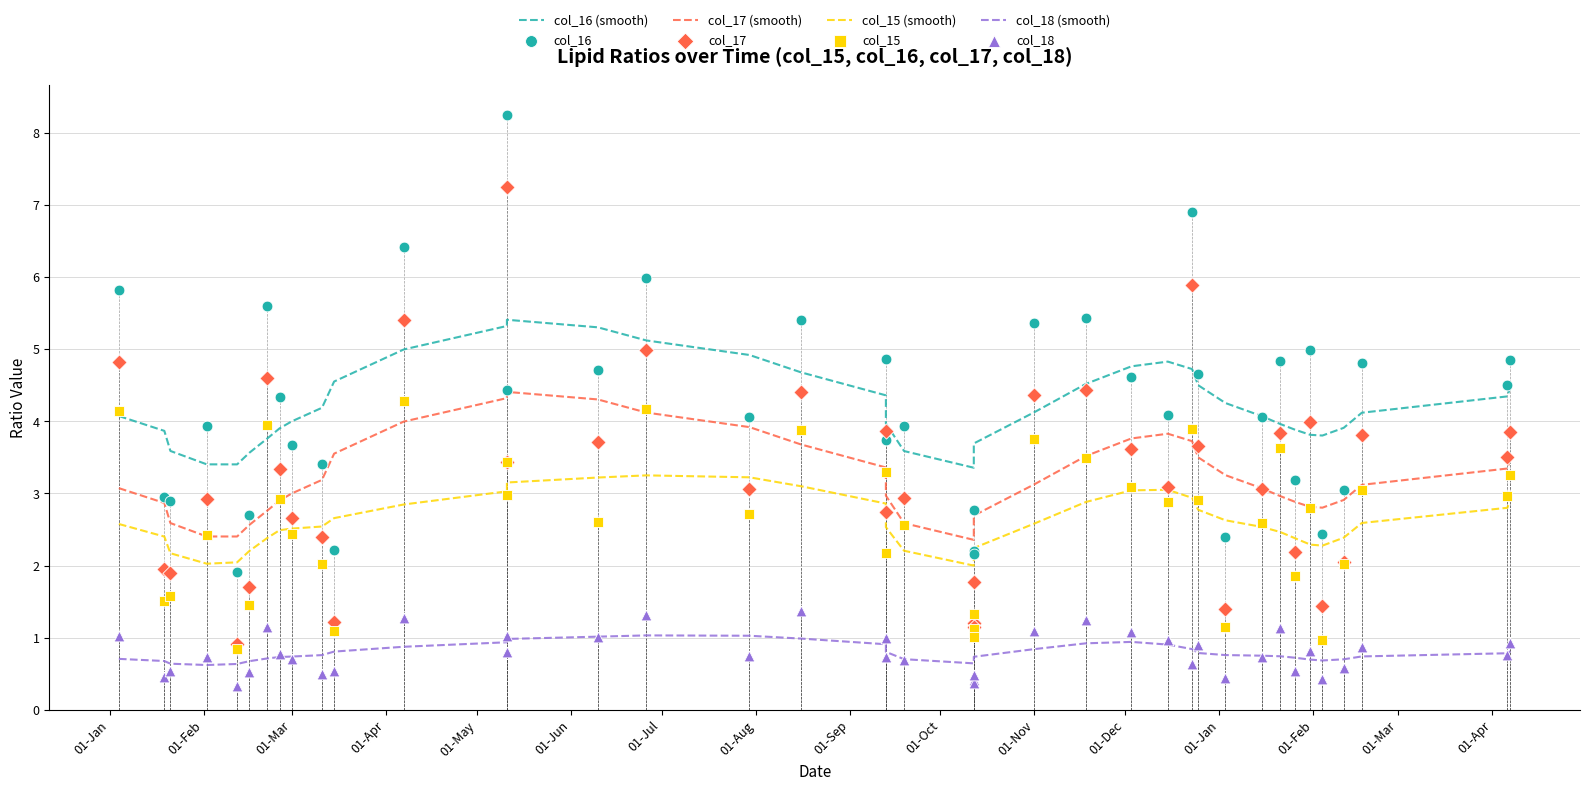

At how many categories does at least one series exceed 4?

23